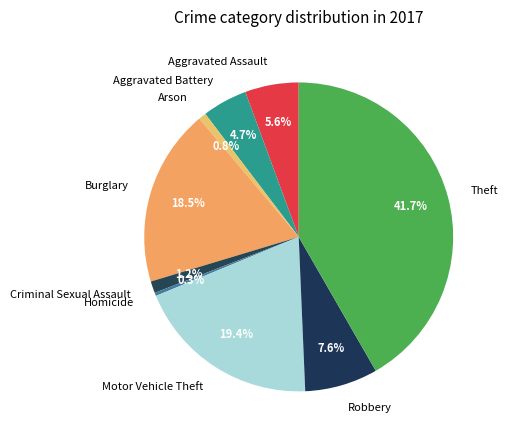

Combined, do Homicide and Motor Vehicle Theft account for over 50%?

No